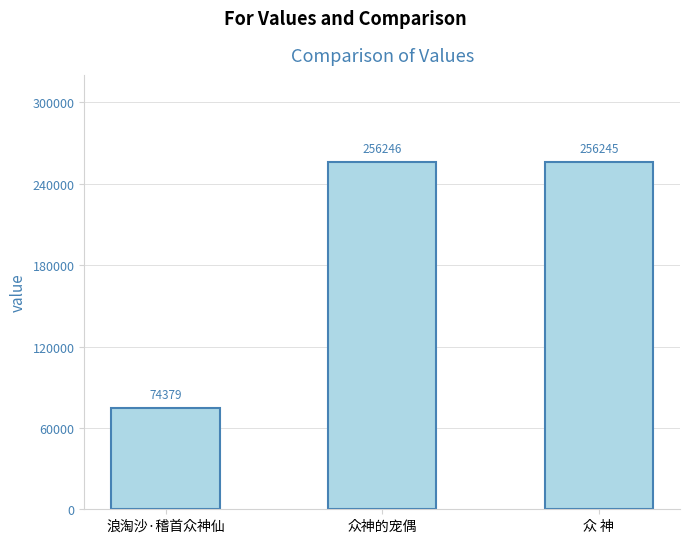

How many bars are there in total?

3